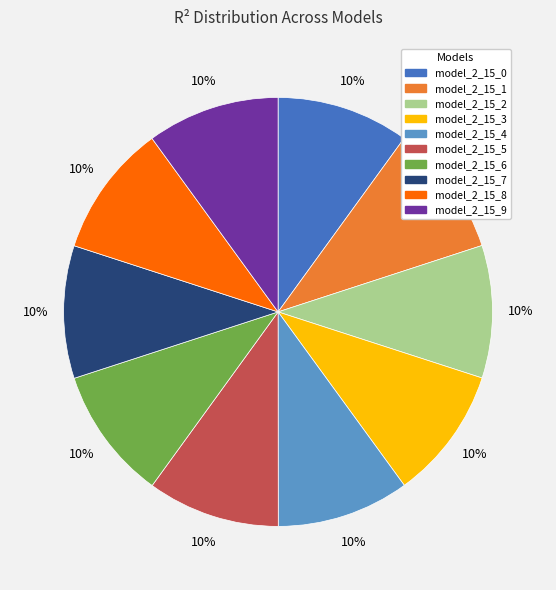

To the nearest percent, what percentage of the pie is model_2_15_4?

10%